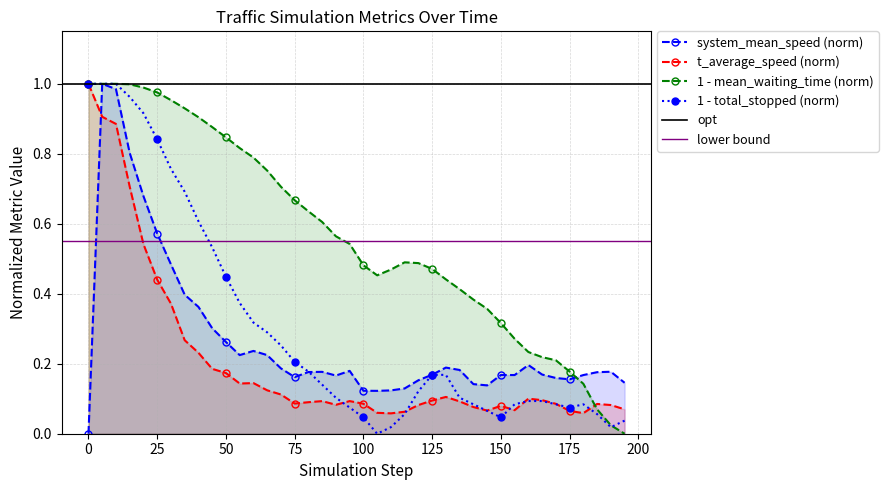

Is the value of system_mean_waiting_time at 45 greater than the value of system_total_stopped at 75?

Yes